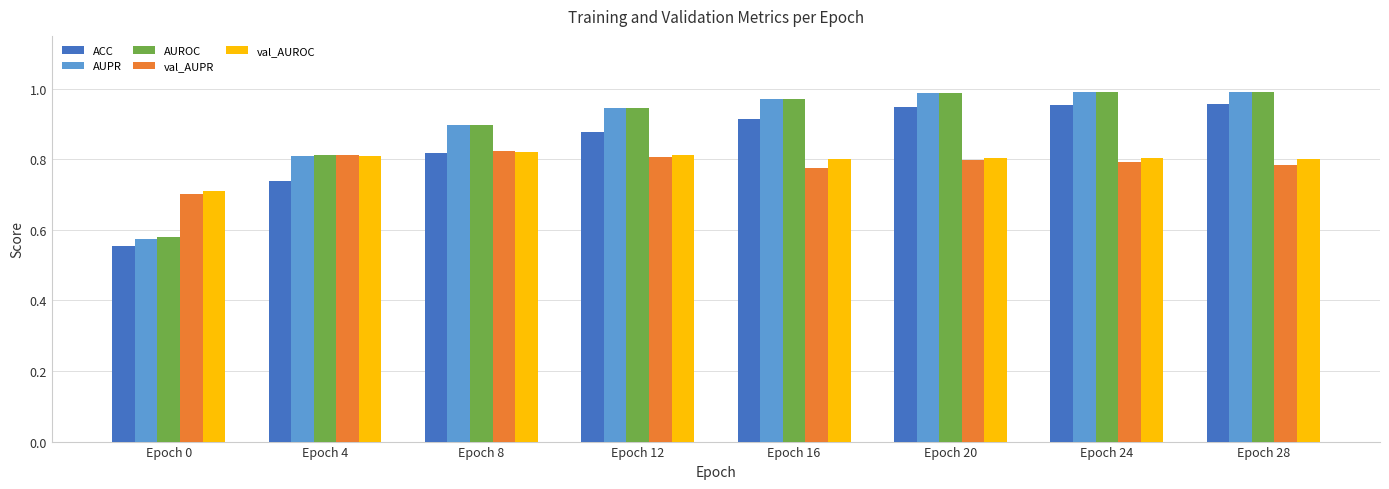

The ACC series shows 1.6 at Epoch 24. True or false?

False